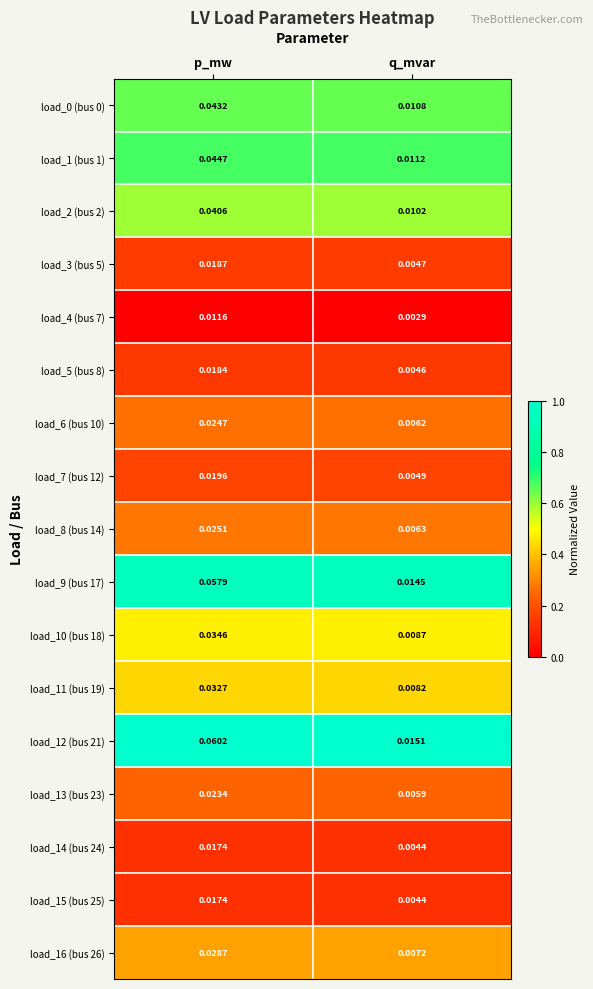

At which category is the sum across all series the highest?

p_mw